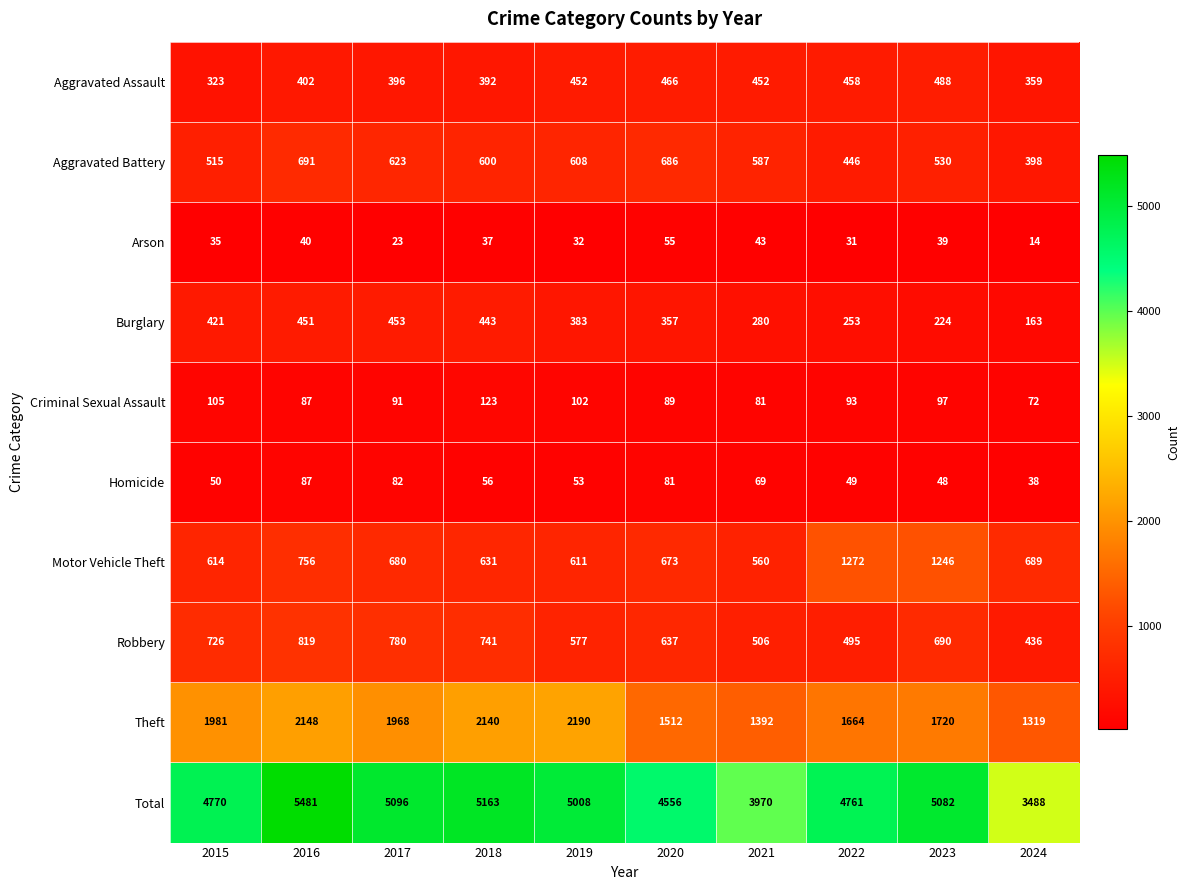

Rank the series by their maximum value, from highest to lowest.

Total, Theft, Motor Vehicle Theft, Robbery, Aggravated Battery, Aggravated Assault, Burglary, Criminal Sexual Assault, Homicide, Arson